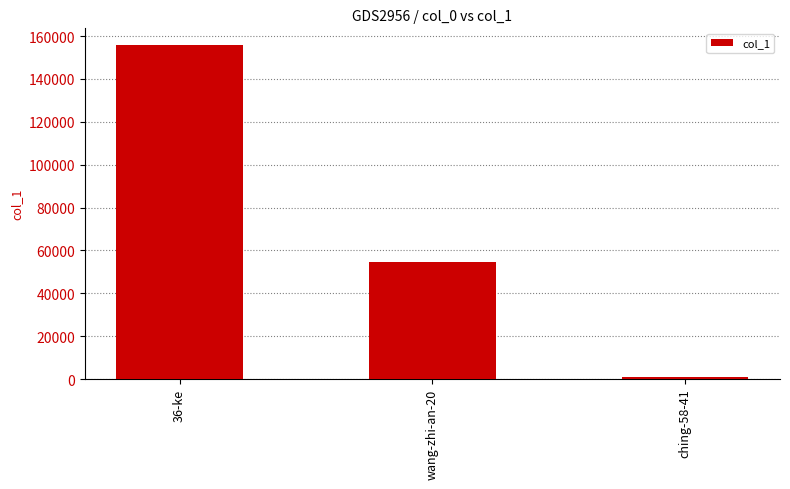

What is the average value?

70441